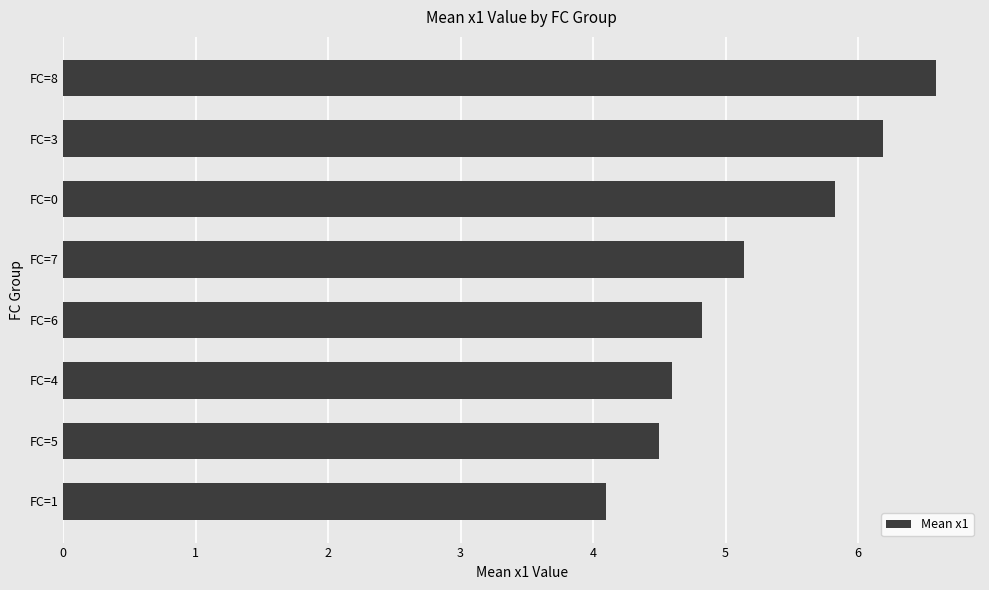

The chart shows a value of 6.6 at FC=8. True or false?

True